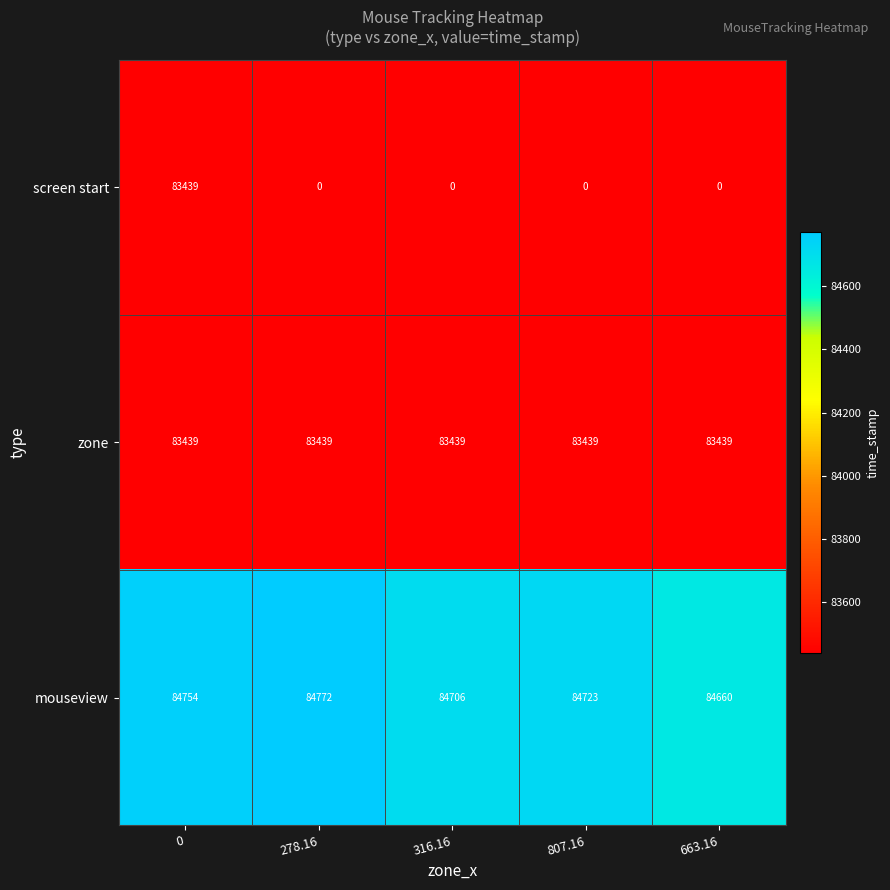

Count the number of categories in the chart.

5